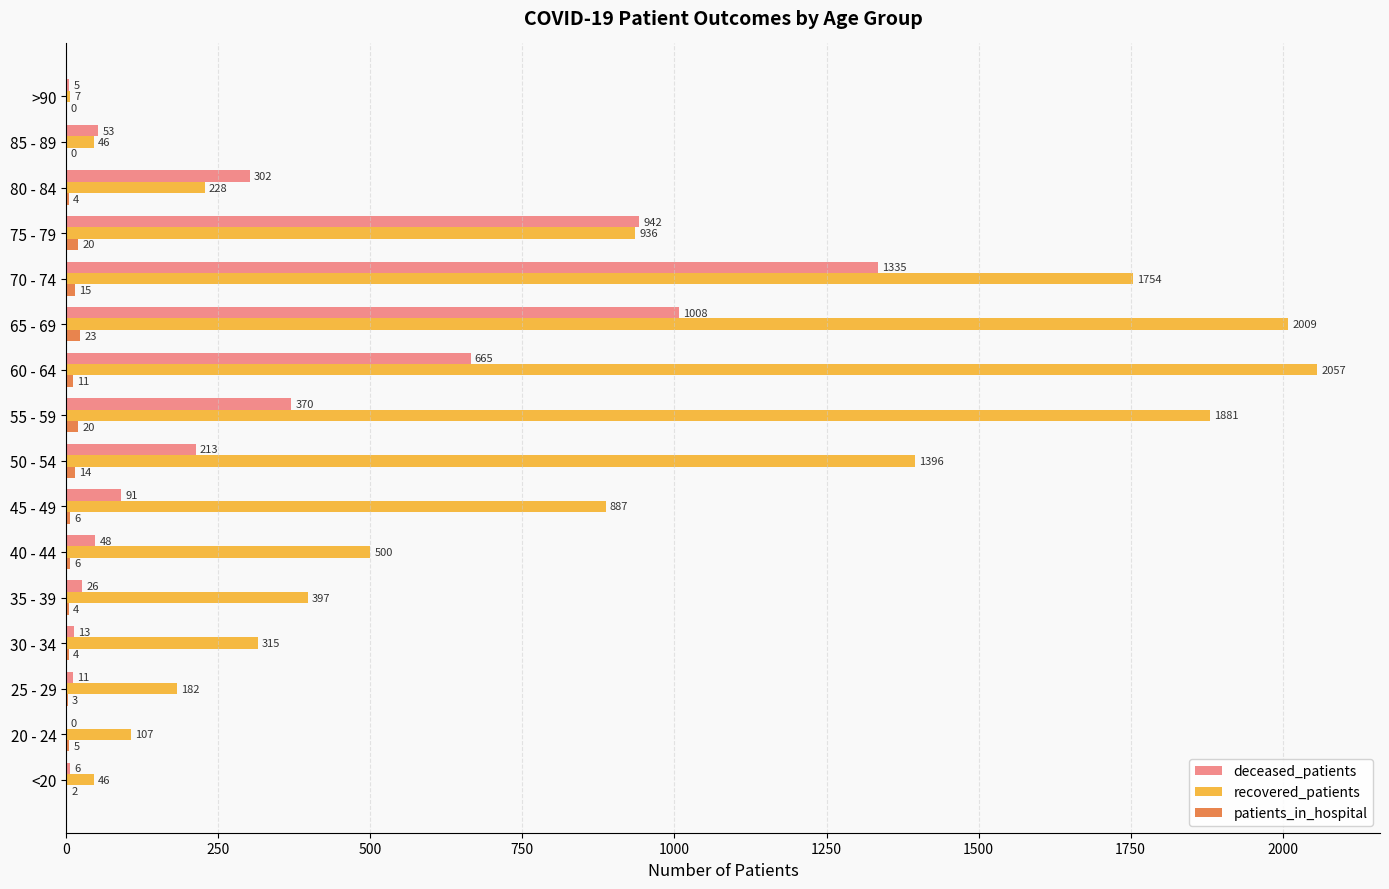

What is the sum of the patients_in_hospital values at <20 and 40 - 44?

8